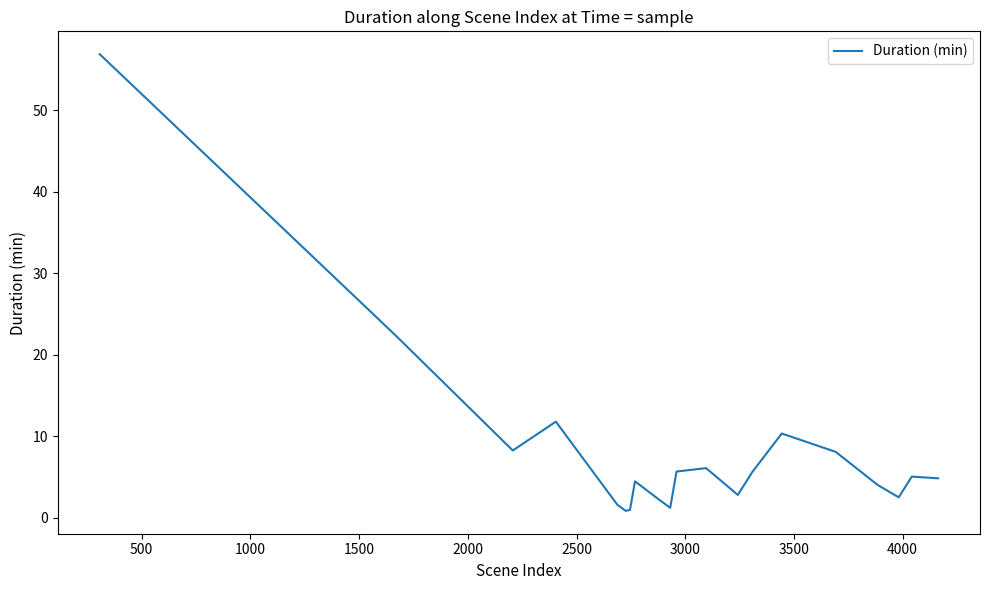

How many lines are shown in the chart?

1